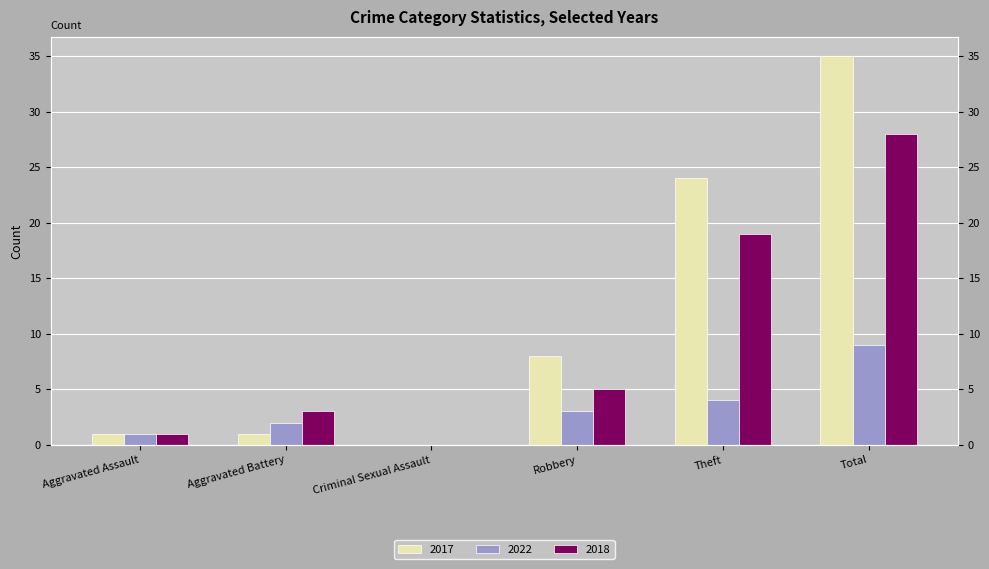

True or false: 2017 has a value of 33 at Theft.

False